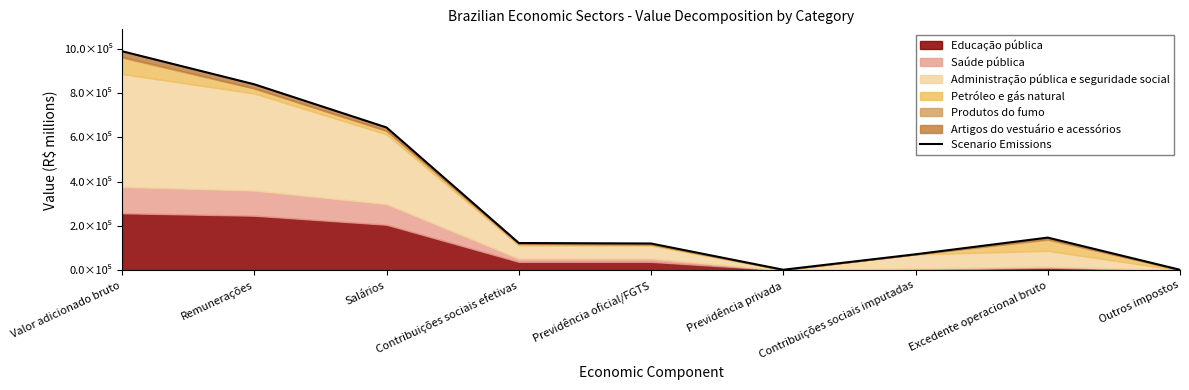

True or false: the data shows 372131 at Salários.

False